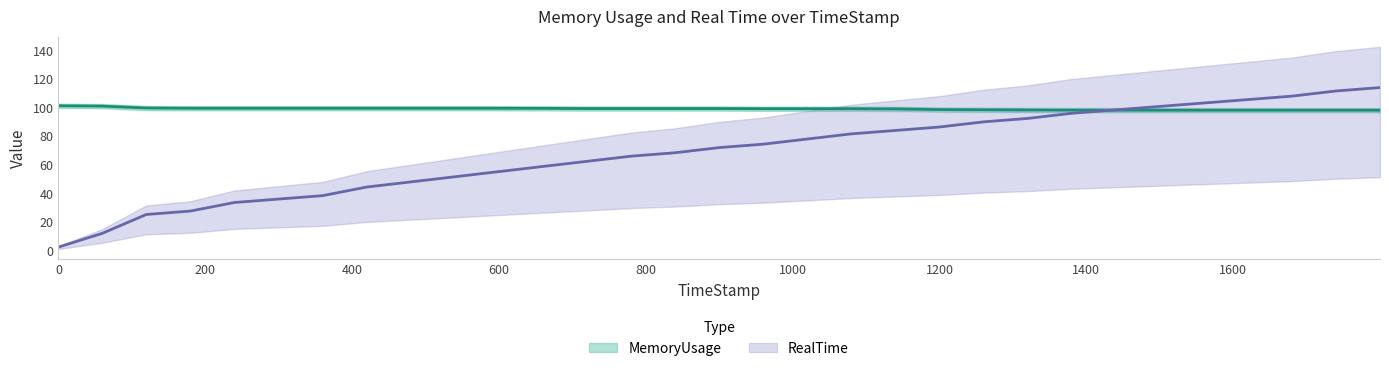

What is the value of the RealTime point at the 17th from the left?

74.4